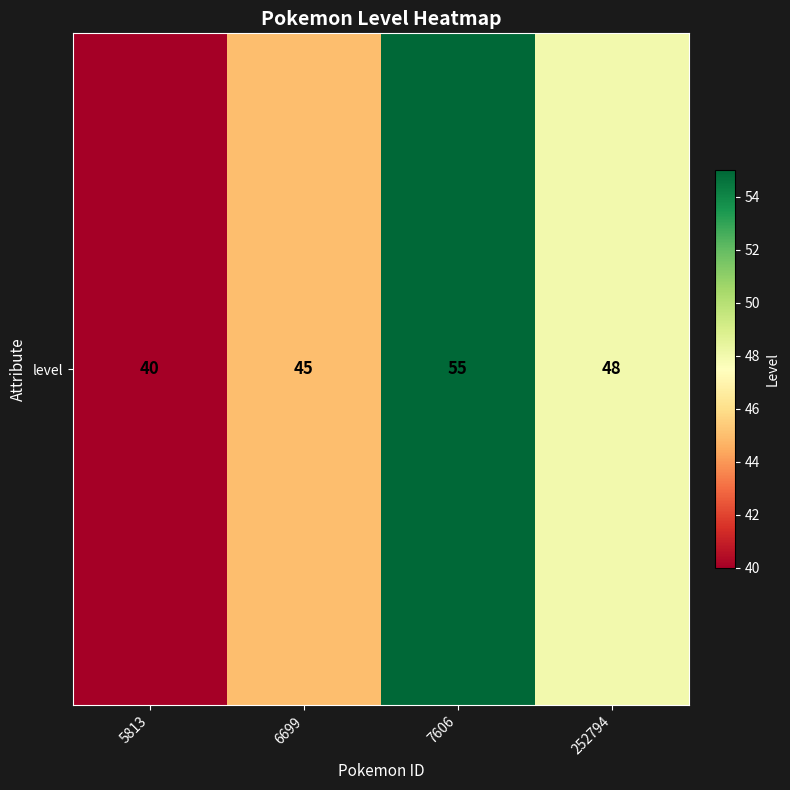

List the labels in order of value, largest first.

7606, 252794, 6699, 5813